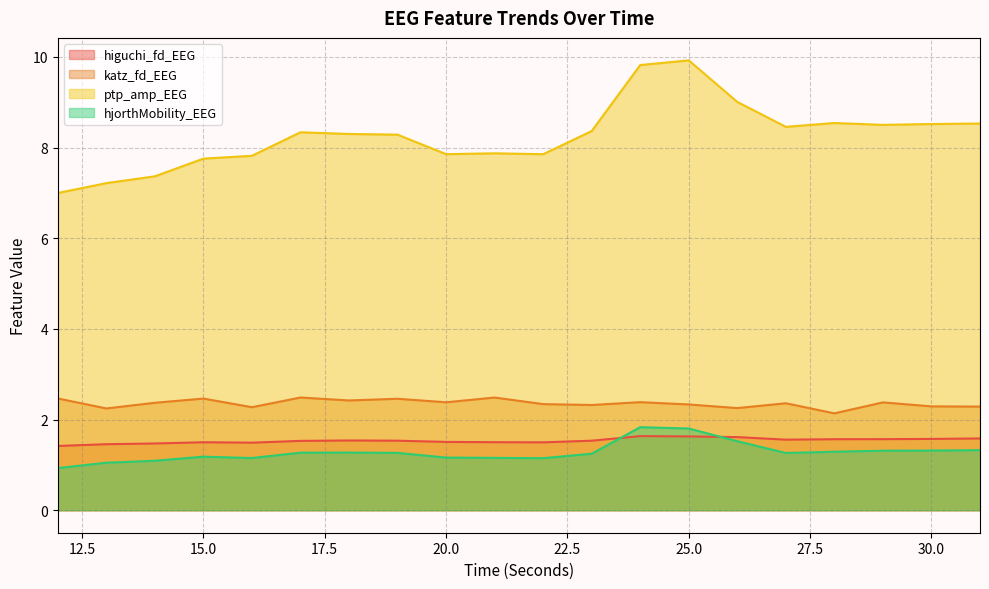

How many interior local peaks does the higuchi_fd_EEG series have?

3